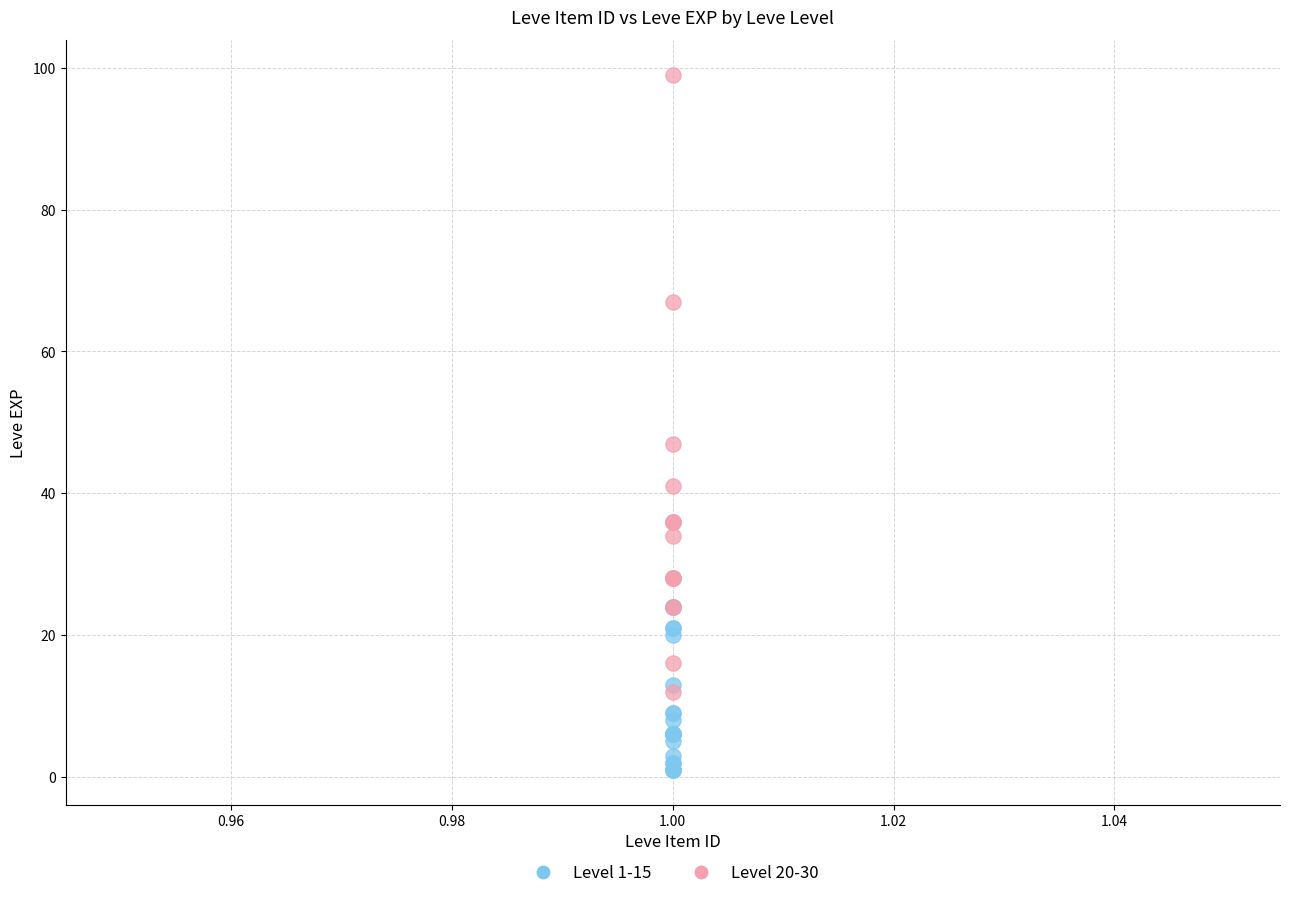

Which series reaches the minimum Y coordinate?

Level 1-15